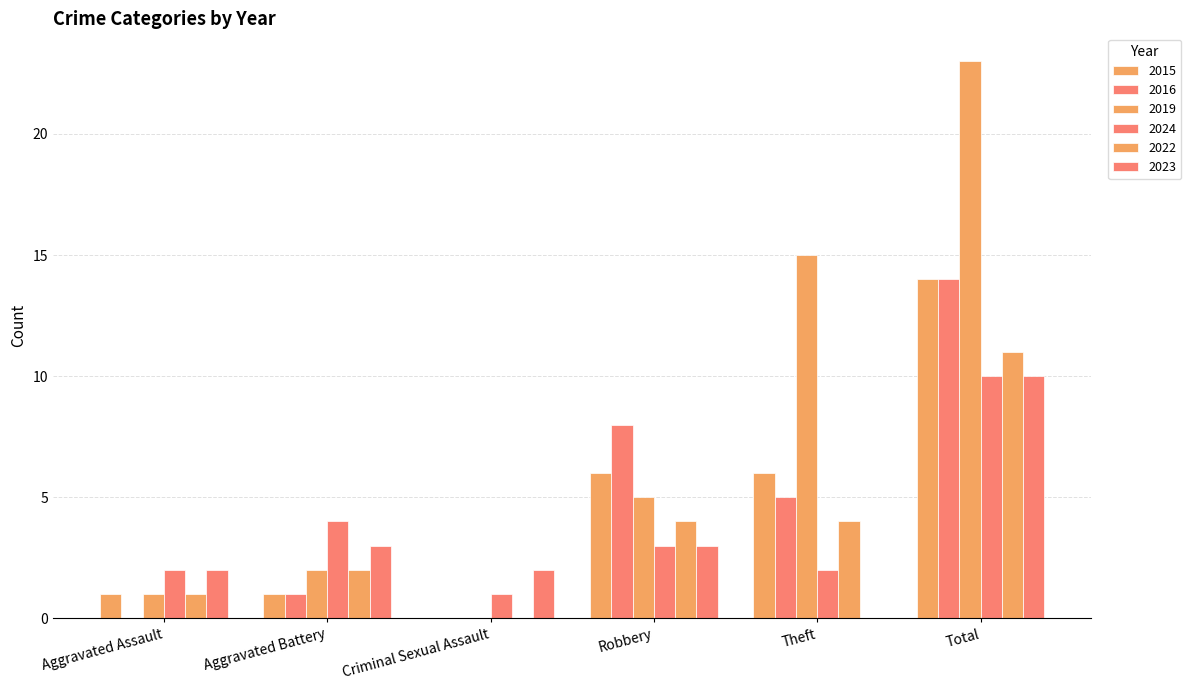

What is the difference between the second highest and minimum values in the 2019 series?

15